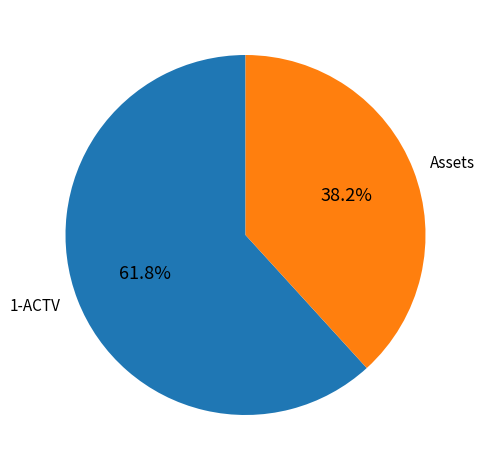

Approximately how many times larger is the value at Assets compared to 1-ACTV?

0.6